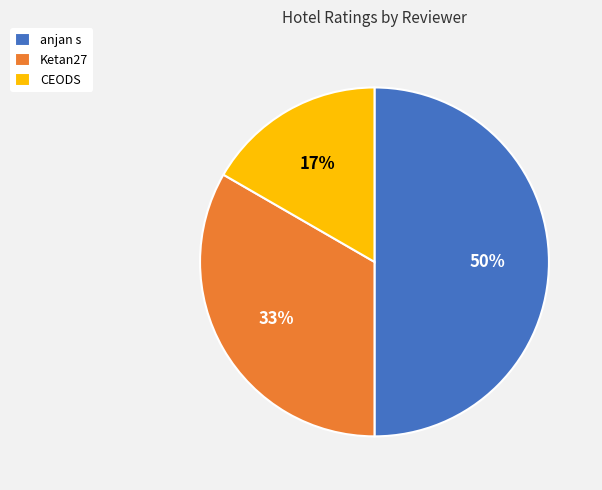

Is the sum of Ketan27 and anjan s greater than half?

Yes